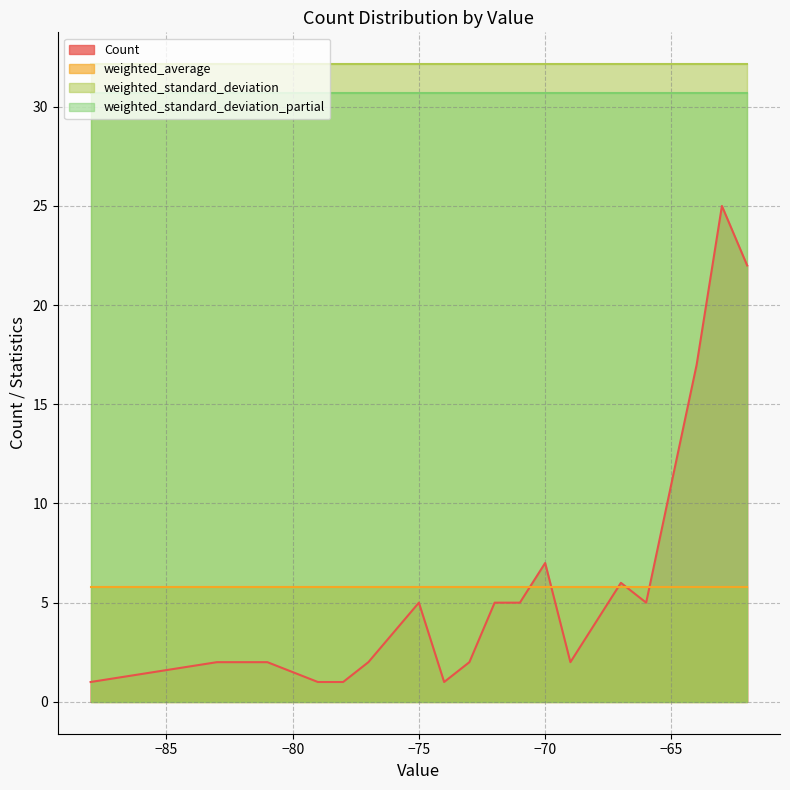

The Count series shows 2.0 at -71. True or false?

False